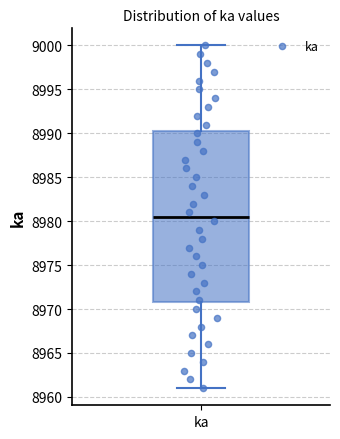

Where is the upper edge of the box for ka on the y-axis? The values are not printed on the chart, so give them approximately, as read against the axis.

8990.5